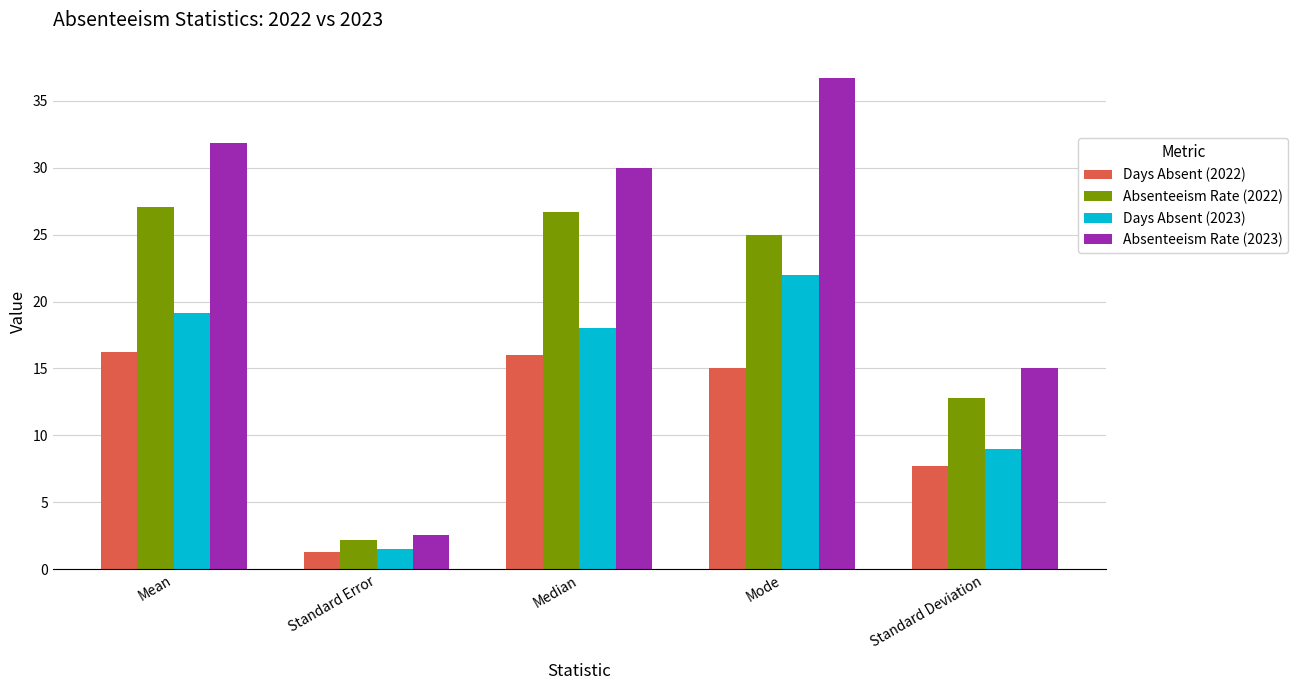

How many data points in Absenteeism Rate (2022) are less than 25?

2